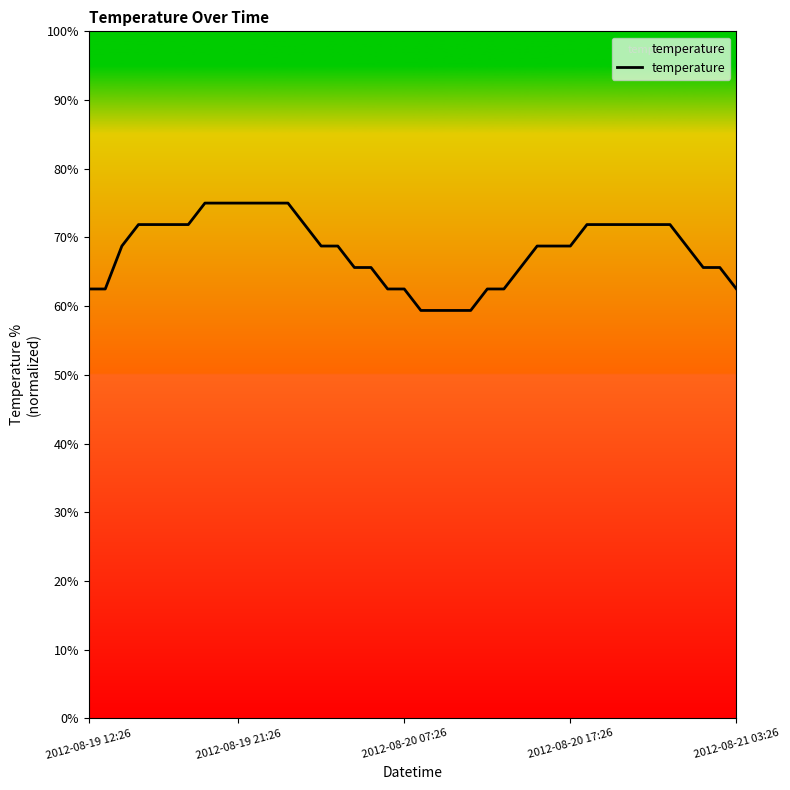

What is the difference between the maximum and minimum values?

15.6